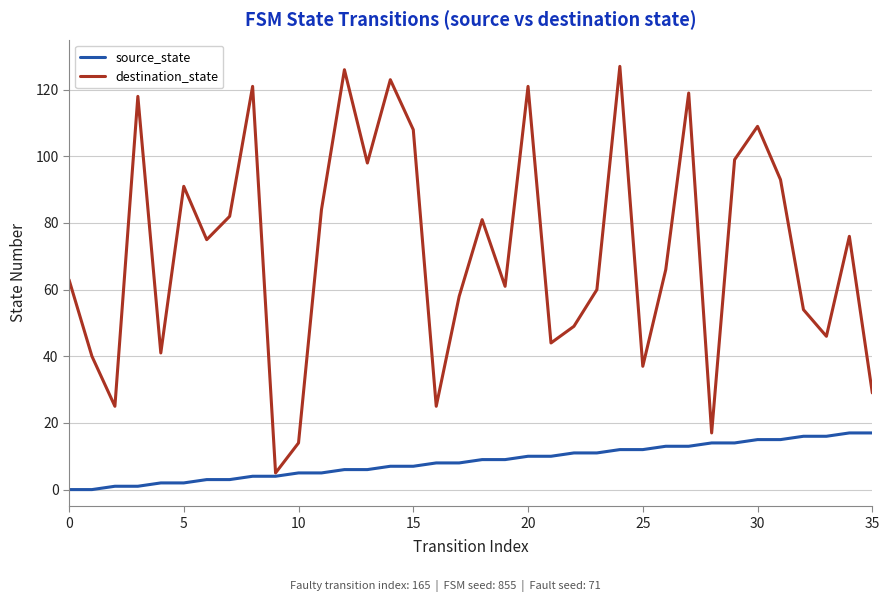

What is the lowest value of the destination_state series?

5